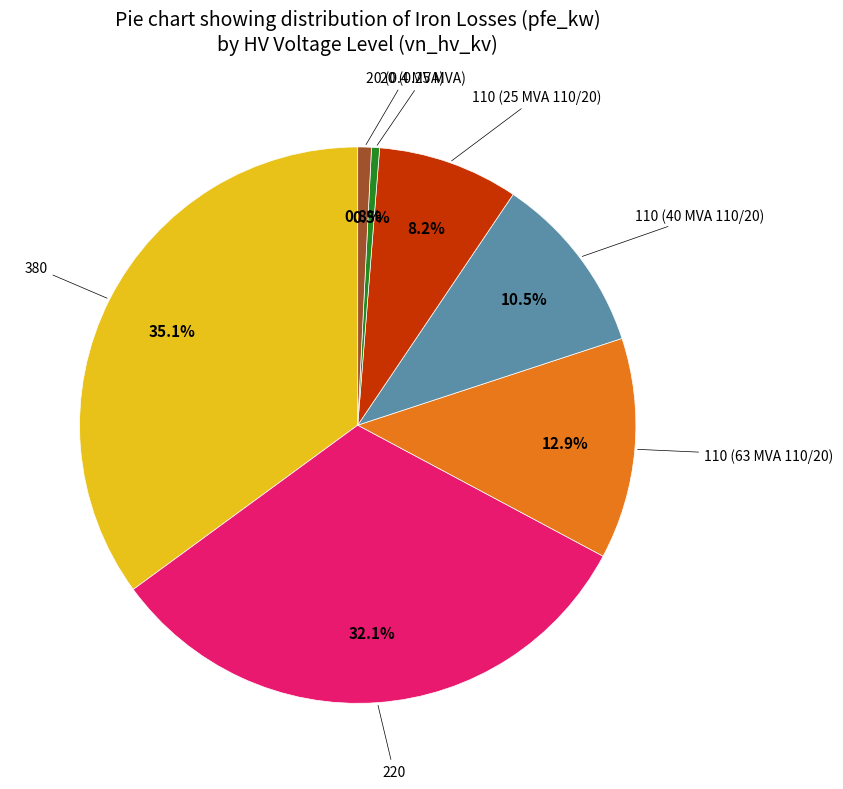

Does any single category account for the majority?

No